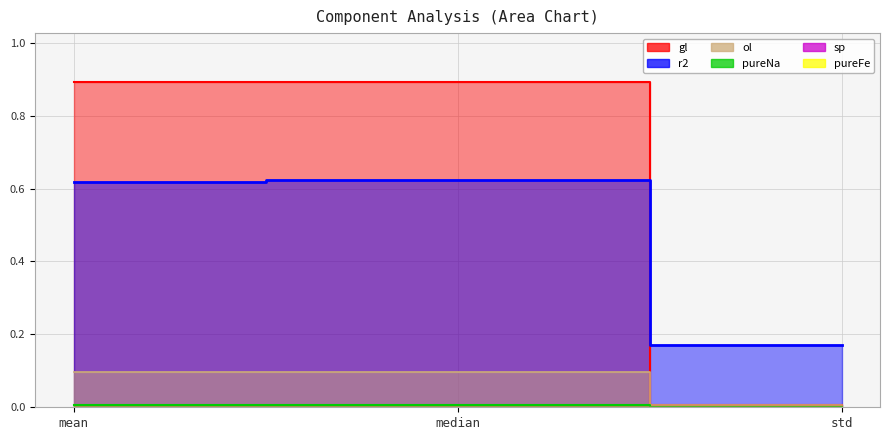

What is the difference between the maximum and minimum values in the ol series?

0.1